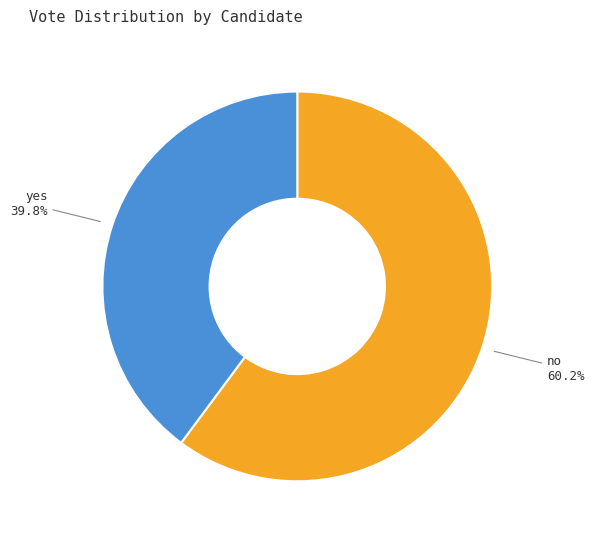

How many segments does this pie chart have?

2